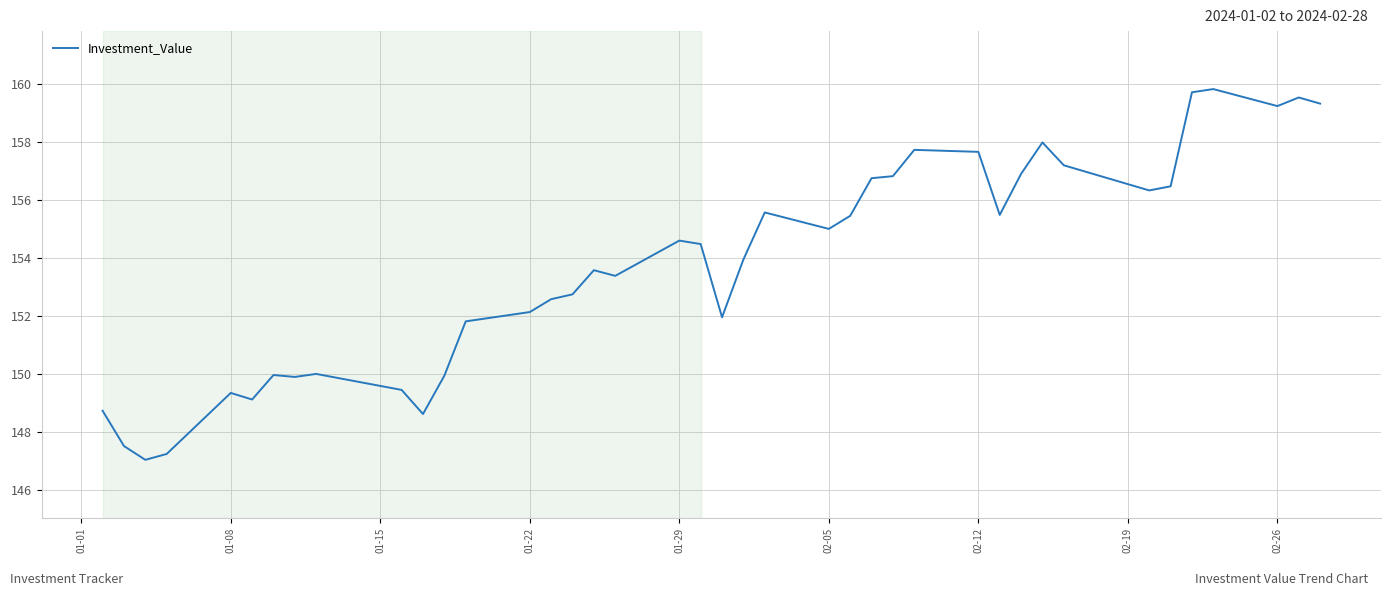

Does the chart display data point markers on the line(s)?

No